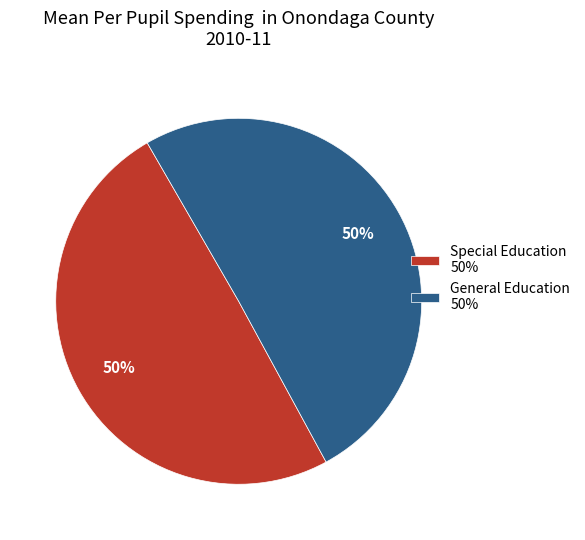

To the nearest percent, what portion does Special Education 50% represent?

50%